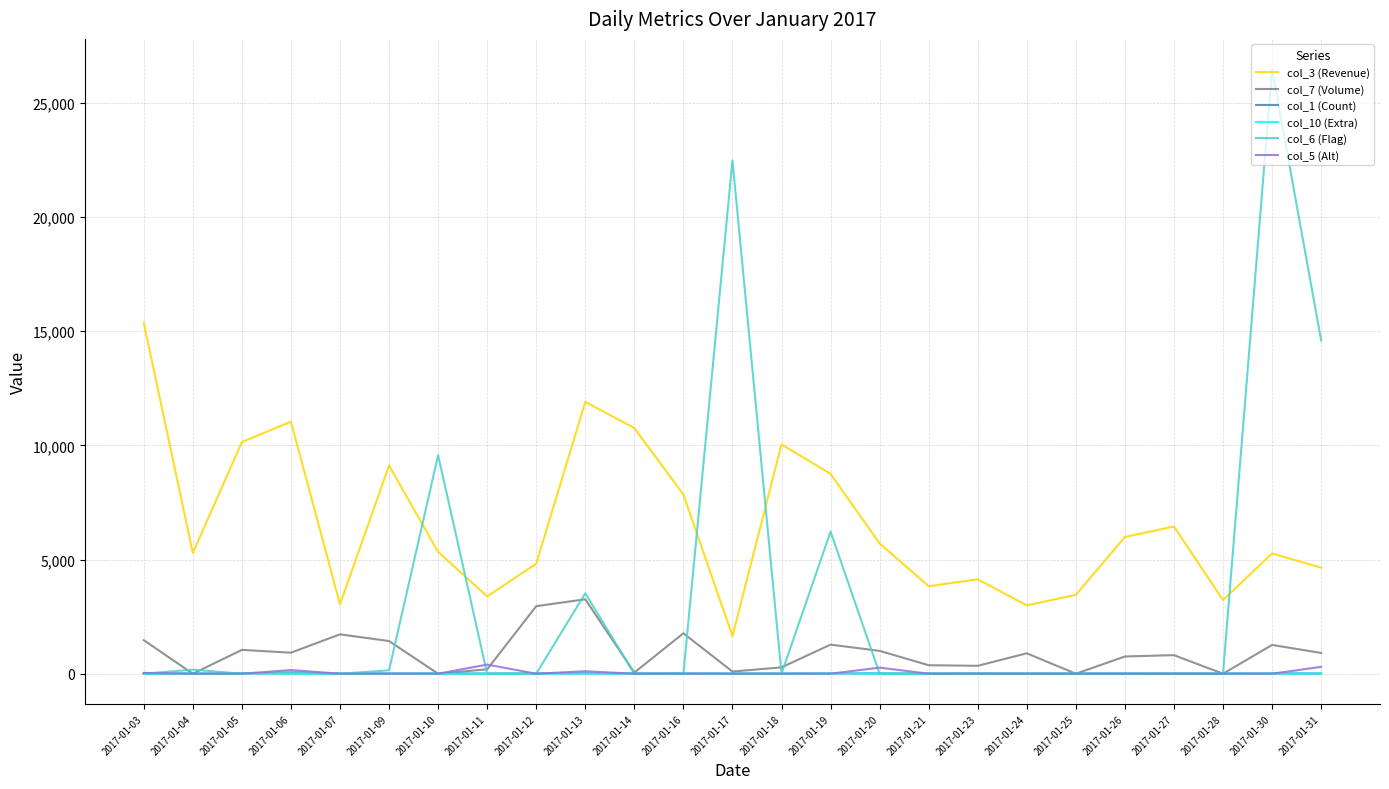

Which category has the highest value across all series?

2017-01-30